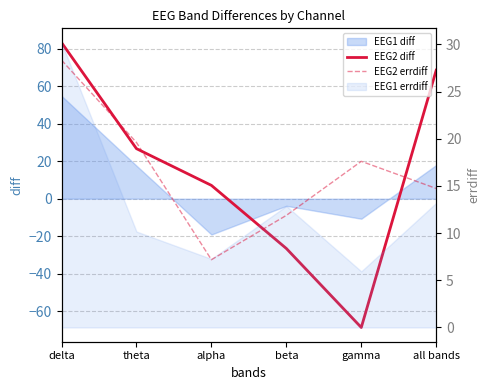

Between which two adjacent categories do EEG2 errdiff and EEG2 diff first intersect?

theta and alpha